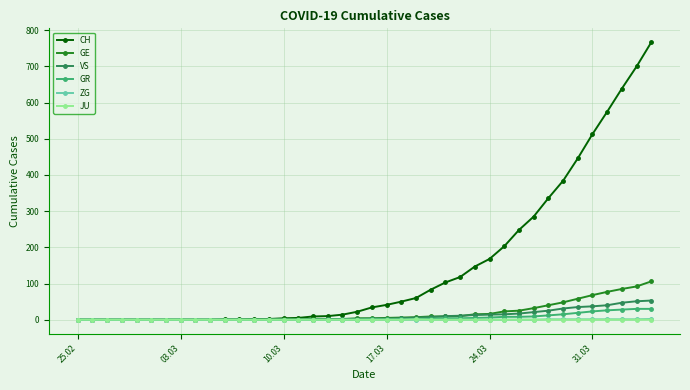

At how many categories does at least one series exceed 523?

4